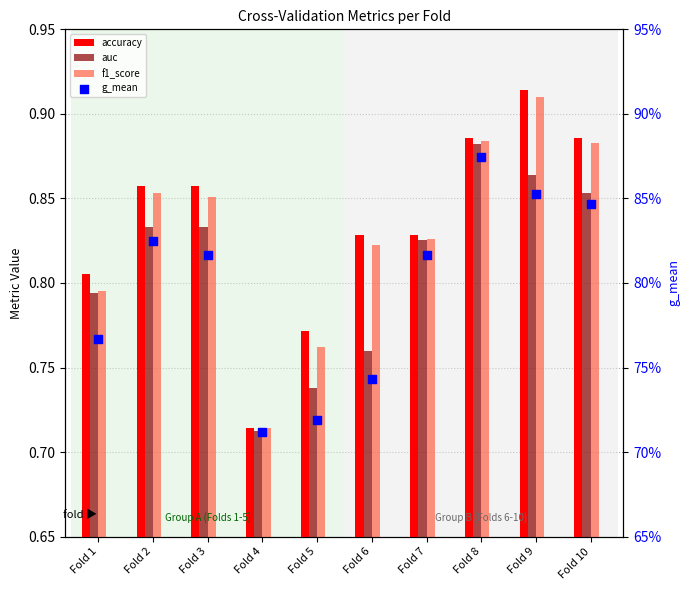

What are all the series names shown in the legend?

accuracy, auc, f1_score, g_mean